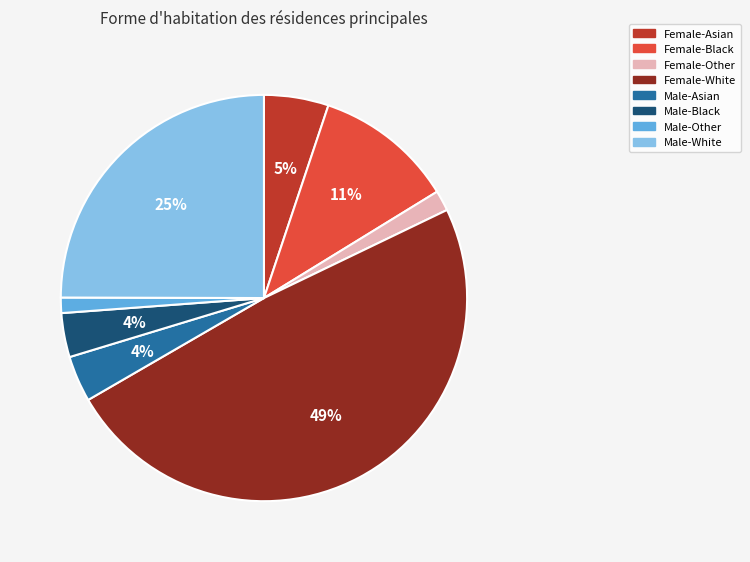

Between Female-Other and Female-Black, which is larger?

Female-Black